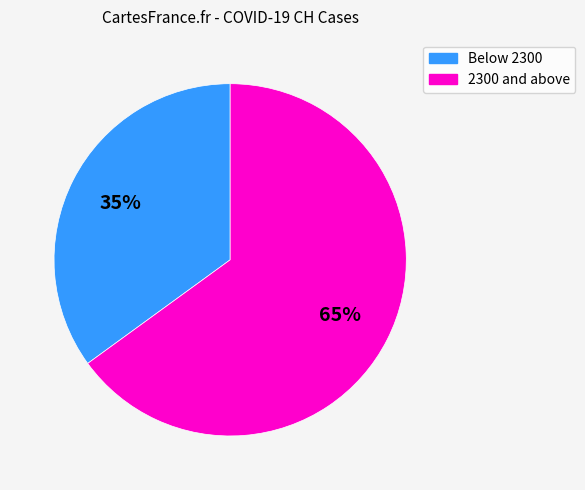

To the nearest percent, what is the average slice percentage?

50%